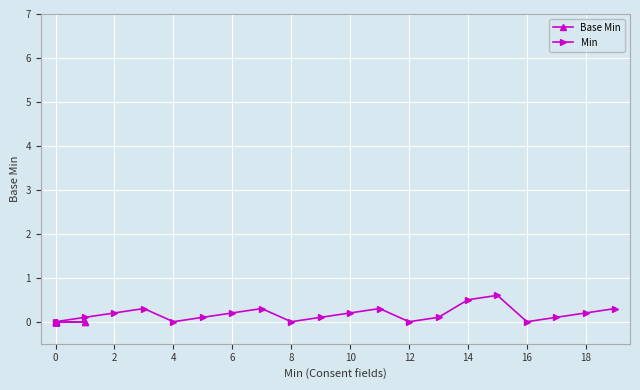

Does the chart display data point markers on the line(s)?

Yes